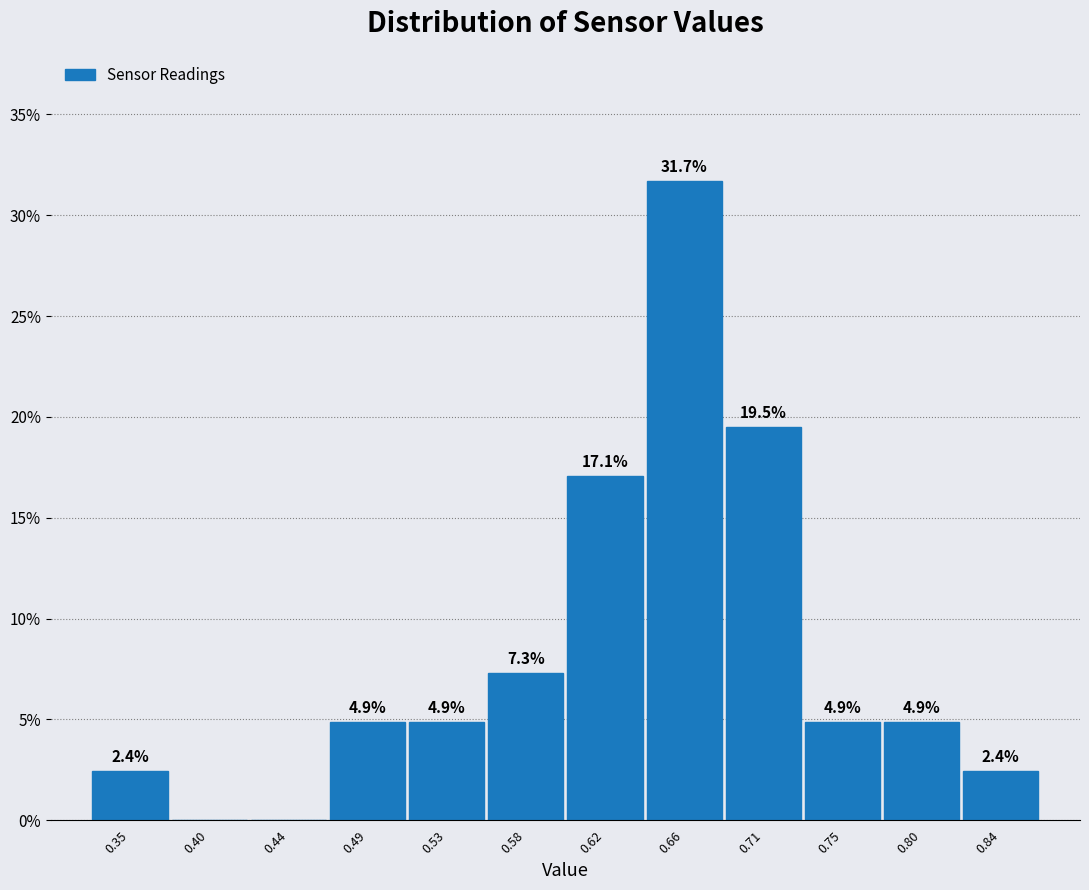

Which range on the x-axis has the tallest bar?

0.640 to 0.685